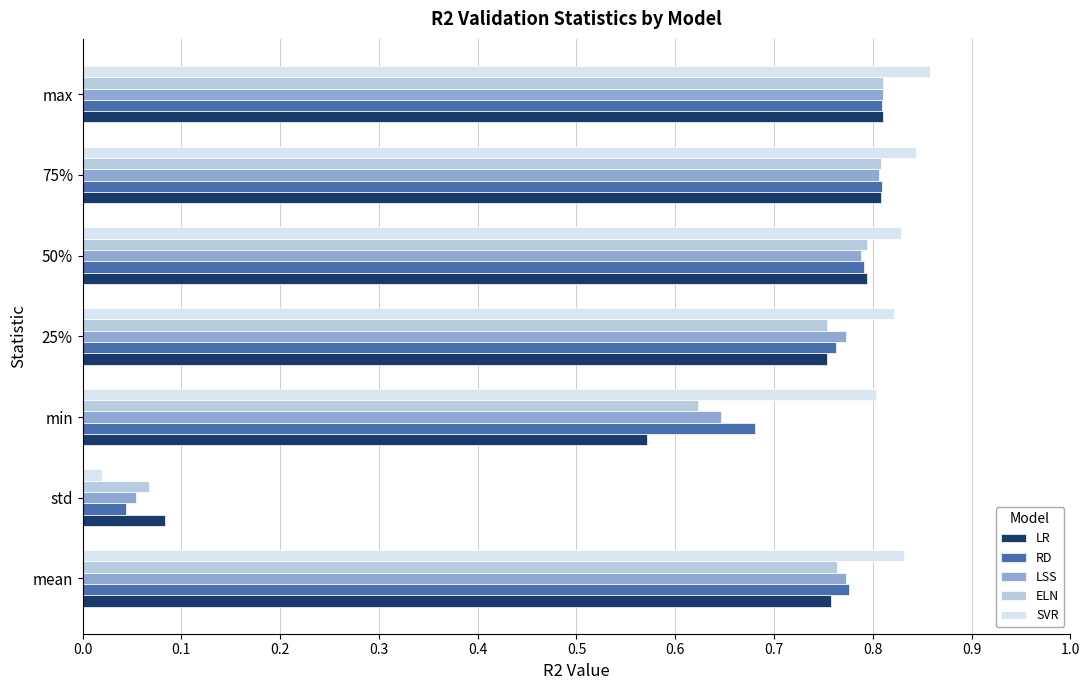

Which category has the lowest value in the RD series?

std